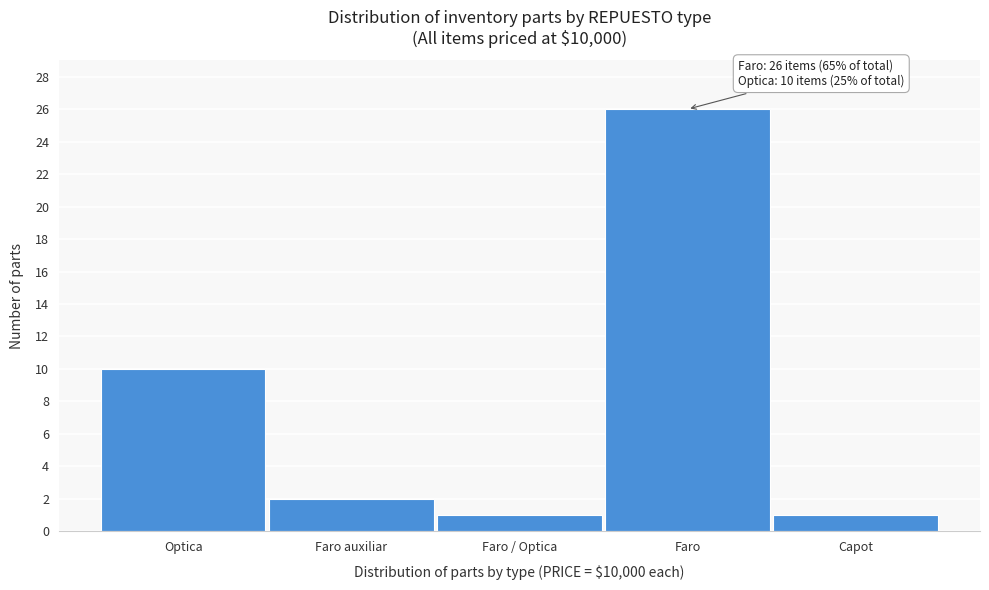

Reading right to left, what are all the values shown in this chart?

Capot=1	Faro=26	Faro / Optica=1	Faro auxiliar=2	Optica=10